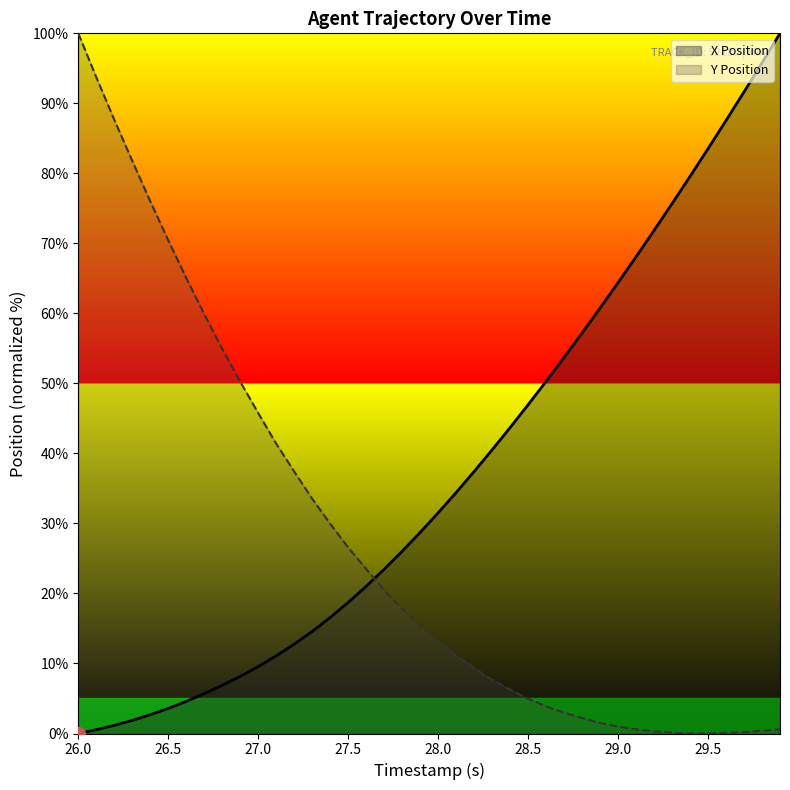

What is the difference between the maximum and minimum values in the Y Position series?

100.0